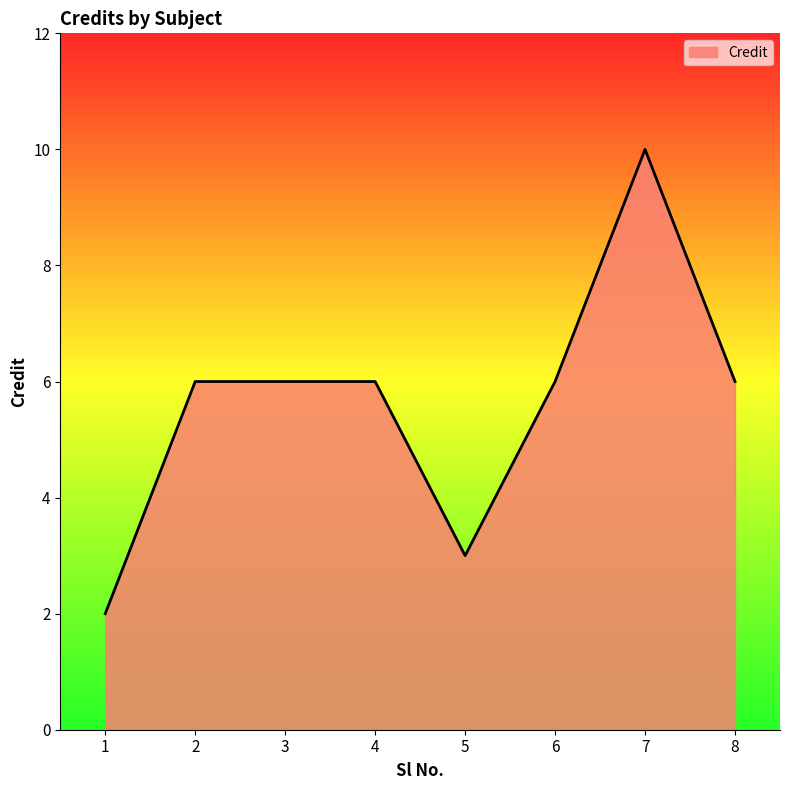

The value at 4 is 6. True or false?

True